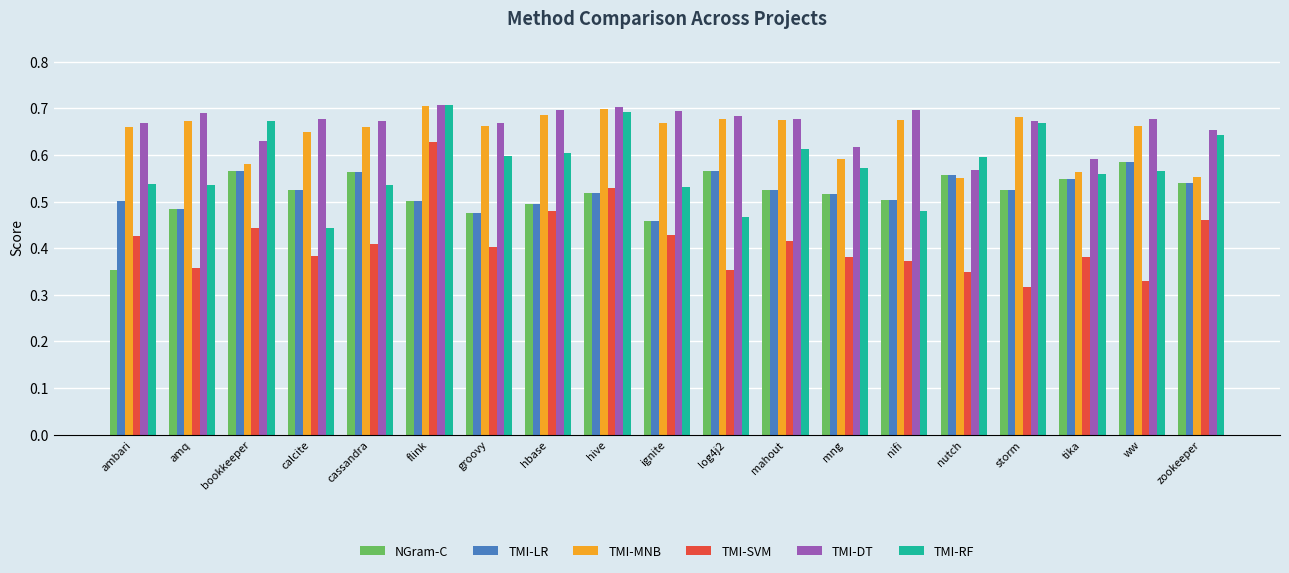

Which series has the largest range (max minus min)?

TMI-SVM